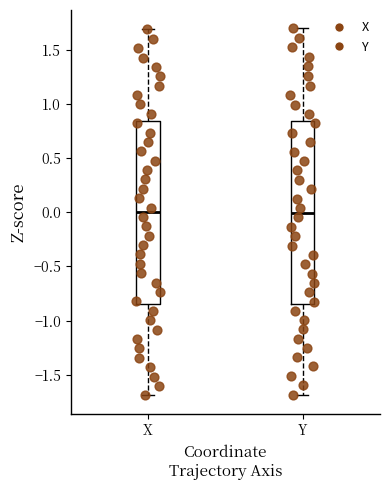

Reading left to right, transcribe this box plot: for each box, give where its median line is, the range the box spans, and where its two whiskers end, as read against the y-axis. The values are not printed on the chart, so give them approximately, as read against the axis.

X: median 0.00, box -0.85 to 0.85, whiskers -1.70 to 1.70
Y: median 0.00, box -0.85 to 0.85, whiskers -1.70 to 1.70